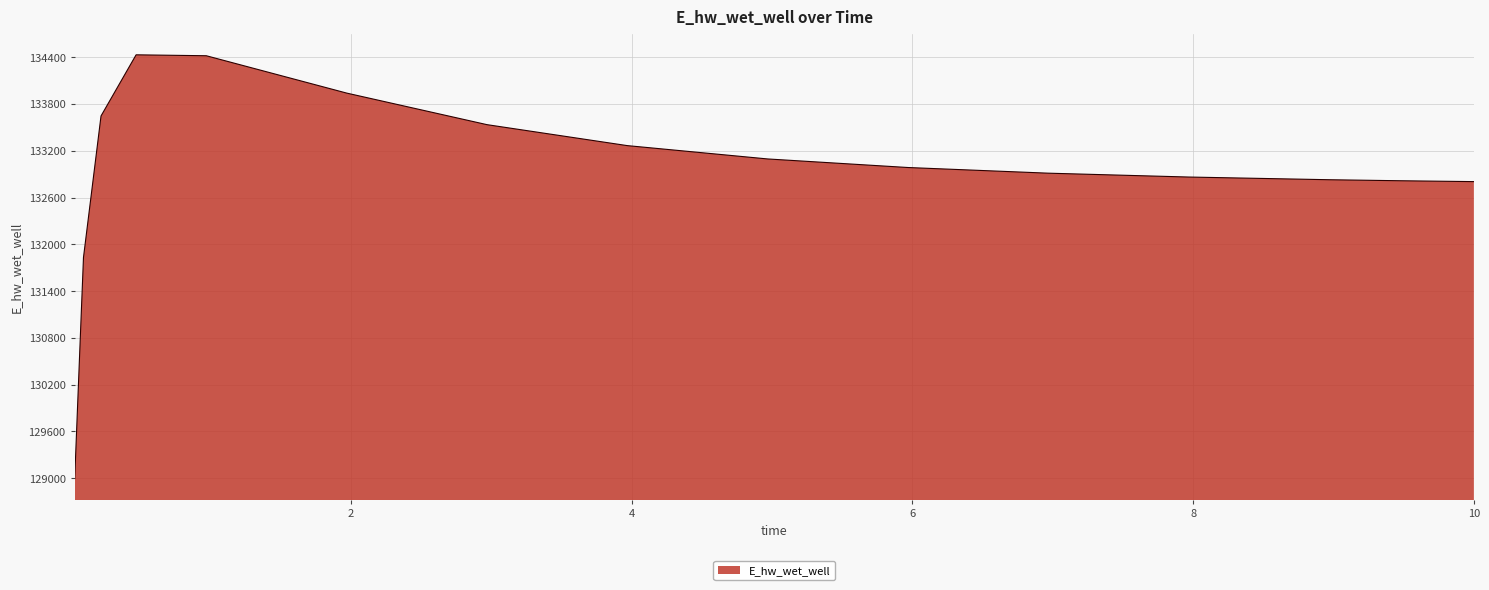

What is the difference between the maximum and second lowest values?

2599.1